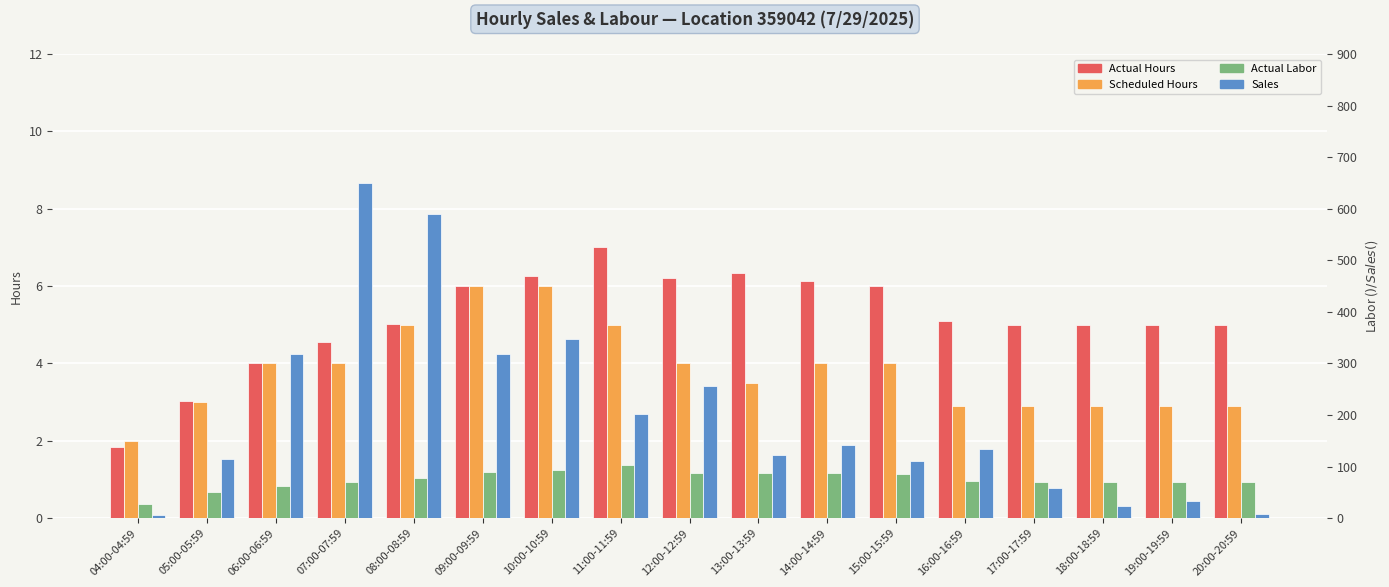

What is the total value across all series at 12:00-12:59?

352.6